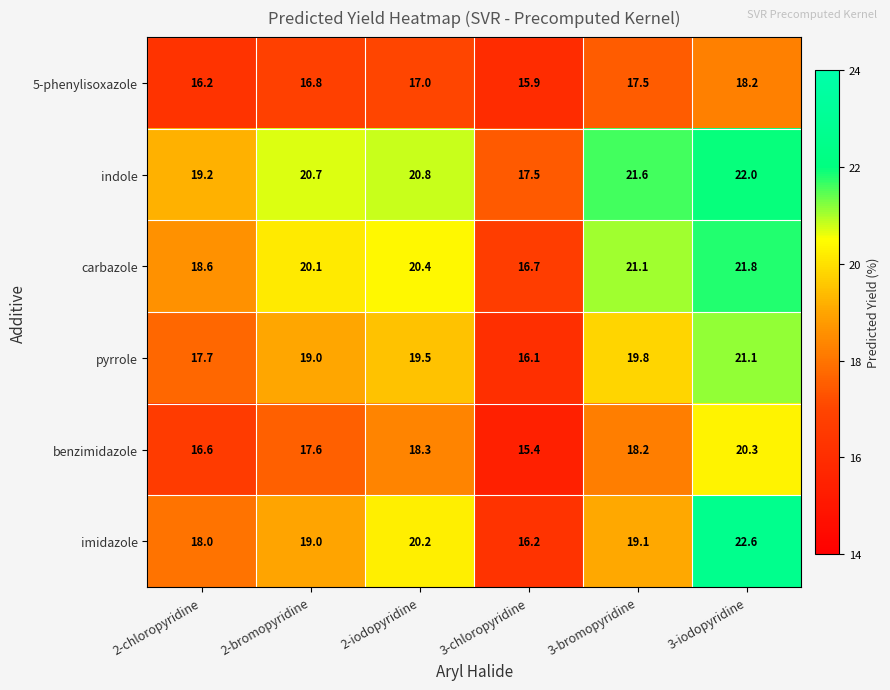

At how many categories does at least one series exceed 19?

5